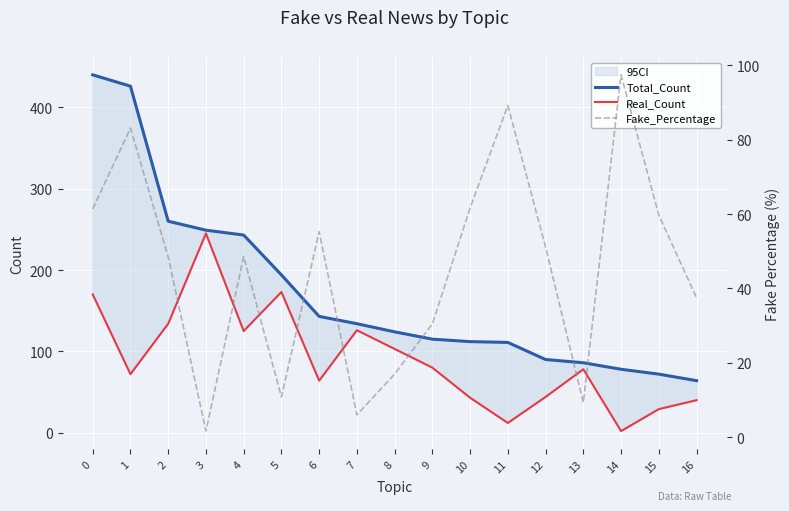

Reading right to left, transcribe all the data shown in this chart.

Total_Count: 64.0	72.0	78.0	86.0	90.0	111.0	112.0	115.0	124.0	134.0	143.0	194.0	243.0	249.0	260.0	426.0	440.0
Real_Count: 40.0	29.0	2.0	78.0	44.0	12.0	43.0	80.0	103.0	126.0	64.0	173.0	125.0	245.0	134.0	72.0	170.0
Fake_Percentage: 37.5	59.7	97.4	9.3	51.1	89.2	61.6	30.4	16.9	6.0	55.2	10.8	48.6	1.6	48.5	83.1	61.4